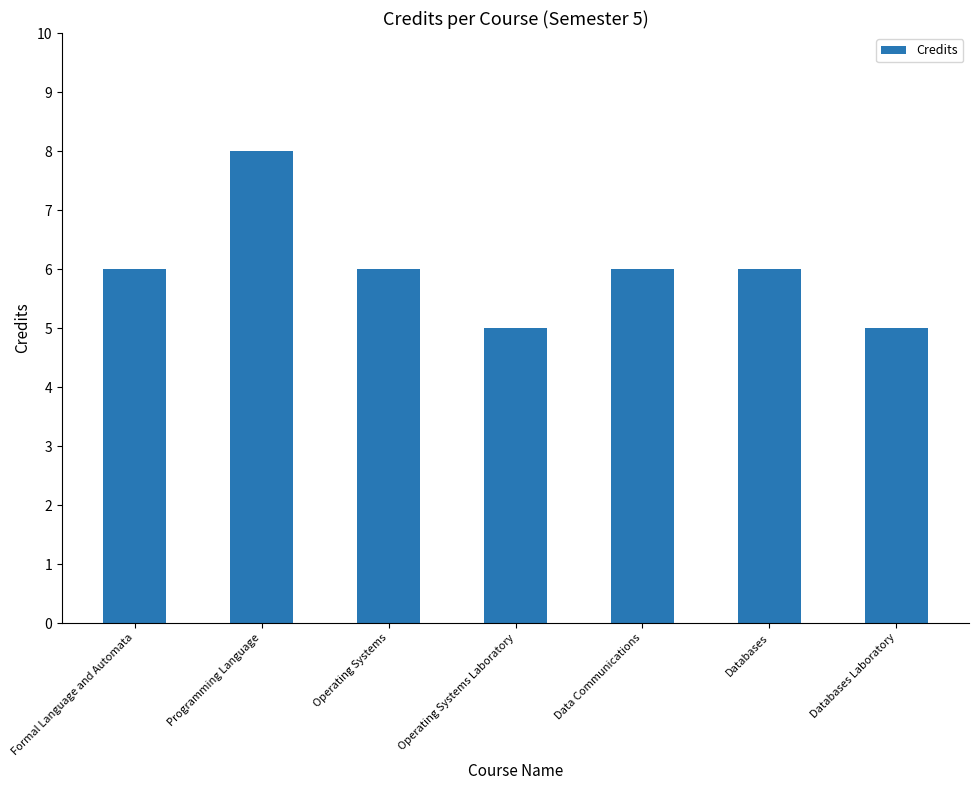

Between Operating Systems and Databases Laboratory, which is larger?

Operating Systems